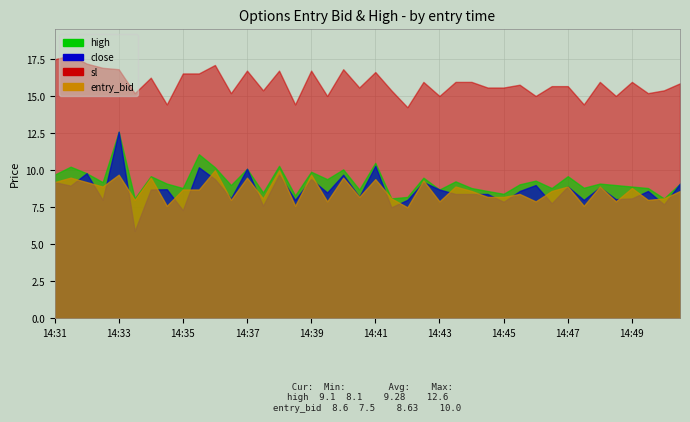

Reading left to right, transcribe all the data shown in this chart.

high: 14:31=9.7	14:31=10.2	14:32=9.8	14:32=9.2	14:33=12.6	14:33=8.1	14:34=9.6	14:34=9.1	14:35=8.8	14:35=11.1	14:36=10.2	14:36=9.0	14:37=10.1	14:37=8.5	14:38=10.3	14:38=8.3	14:39=9.9	14:39=9.4	14:40=10.1	14:40=8.7	14:41=10.5	14:41=8.1	14:42=8.2	14:42=9.5	14:43=8.7	14:43=9.2	14:44=8.8	14:44=8.6	14:45=8.4	14:45=9.1	14:46=9.3	14:46=8.8	14:47=9.6	14:47=8.8	14:48=9.1	14:48=9.0	14:49=8.9	14:49=8.8	14:50=8.1	14:50=9.1
close: 14:31=9.2	14:31=9.0	14:32=9.8	14:32=8.0	14:33=12.6	14:33=5.9	14:34=8.7	14:34=8.7	14:35=7.3	14:35=10.2	14:36=9.4	14:36=8.1	14:37=10.1	14:37=7.6	14:38=9.7	14:38=8.0	14:39=9.4	14:39=8.5	14:40=9.7	14:40=8.2	14:41=10.3	14:41=7.5	14:42=8.0	14:42=9.2	14:43=8.7	14:43=8.4	14:44=8.4	14:44=8.4	14:45=7.9	14:45=8.6	14:46=9.0	14:46=7.8	14:47=8.9	14:47=8.0	14:48=8.8	14:48=8.1	14:49=8.1	14:49=8.6	14:50=7.7	14:50=9.1
sl: 14:31=17.5	14:31=17.8	14:32=17.2	14:32=16.9	14:33=16.8	14:33=15.2	14:34=16.2	14:34=14.4	14:35=16.5	14:35=16.5	14:36=17.1	14:36=15.2	14:37=16.7	14:37=15.4	14:38=16.7	14:38=14.4	14:39=16.7	14:39=15.0	14:40=16.8	14:40=15.6	14:41=16.6	14:41=15.4	14:42=14.2	14:42=16.0	14:43=15.0	14:43=16.0	14:44=16.0	14:44=15.6	14:45=15.6	14:45=15.8	14:46=15.0	14:46=15.7	14:47=15.7	14:47=14.4	14:48=16.0	14:48=15.0	14:49=16.0	14:49=15.2	14:50=15.4	14:50=15.9
entry_bid: 14:31=9.2	14:31=9.5	14:32=9.2	14:32=8.9	14:33=9.7	14:33=8.0	14:34=9.5	14:34=7.6	14:35=8.7	14:35=8.7	14:36=10.0	14:36=8.0	14:37=9.5	14:37=8.1	14:38=10.0	14:38=7.6	14:39=9.7	14:39=7.9	14:40=9.5	14:40=8.2	14:41=9.4	14:41=8.1	14:42=7.5	14:42=9.3	14:43=7.9	14:43=8.9	14:44=8.6	14:44=8.2	14:45=8.2	14:45=8.4	14:46=7.9	14:46=8.6	14:47=8.9	14:47=7.6	14:48=8.9	14:48=7.9	14:49=8.8	14:49=8.0	14:50=8.1	14:50=8.6